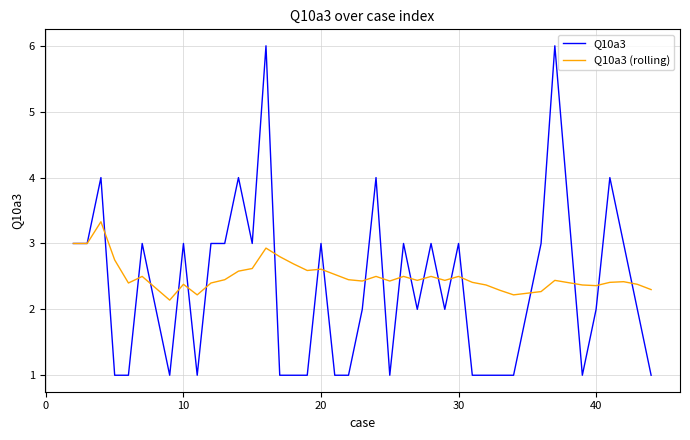

What is the minimum value for Q10a3?

1.0